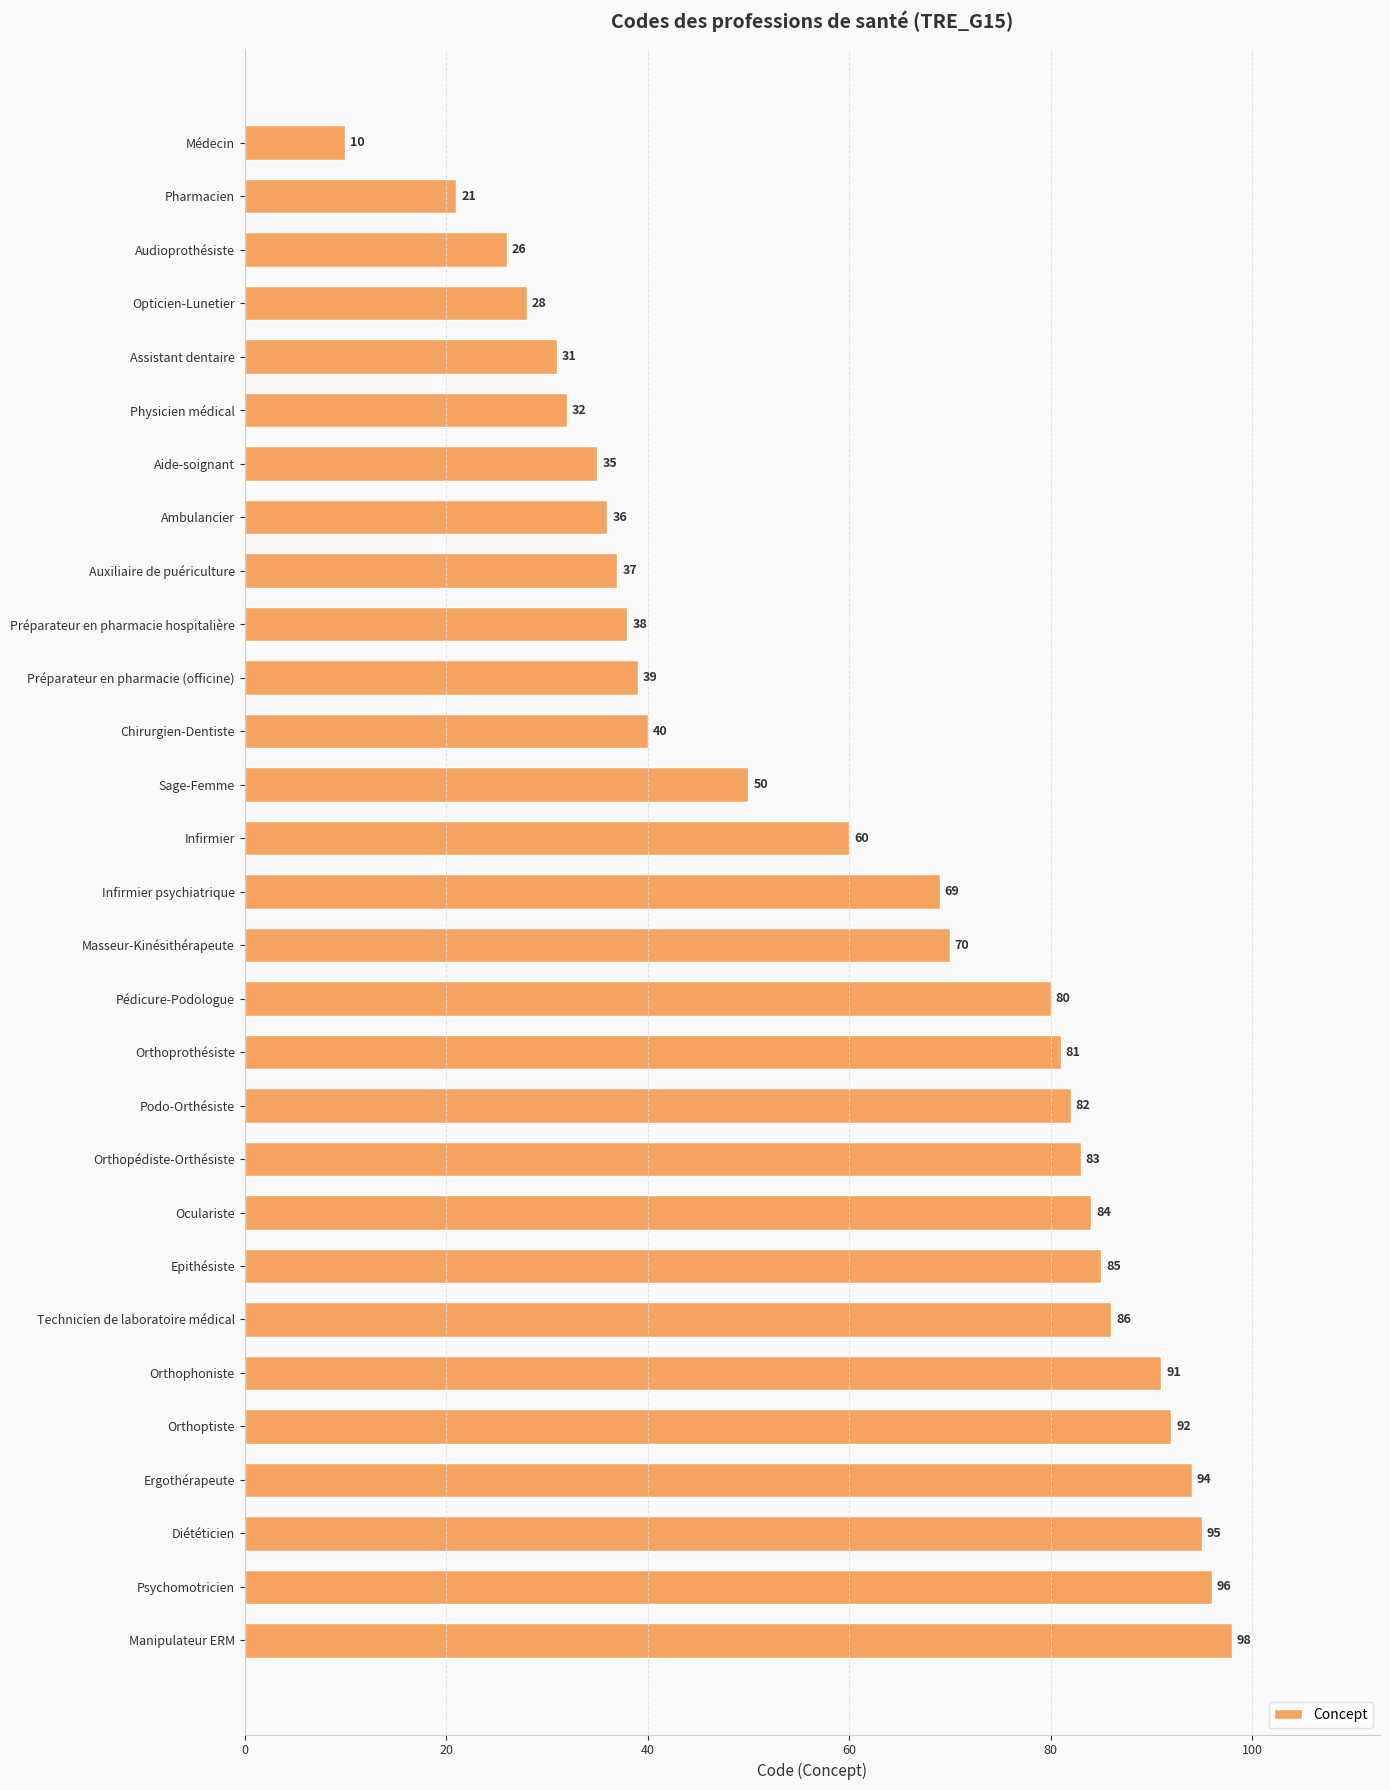

Where is the data nearest to the value 54?

Sage-Femme